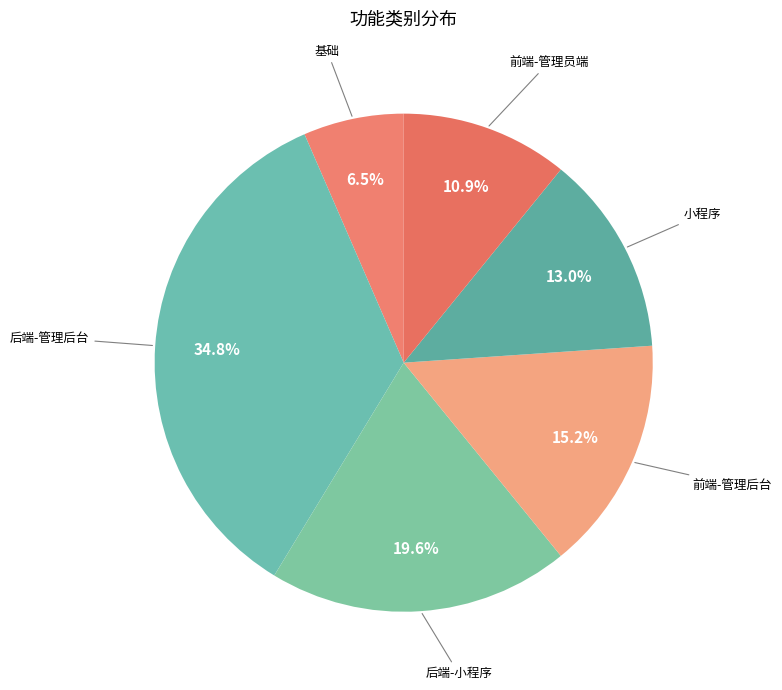

Count the number of slices in the pie.

6